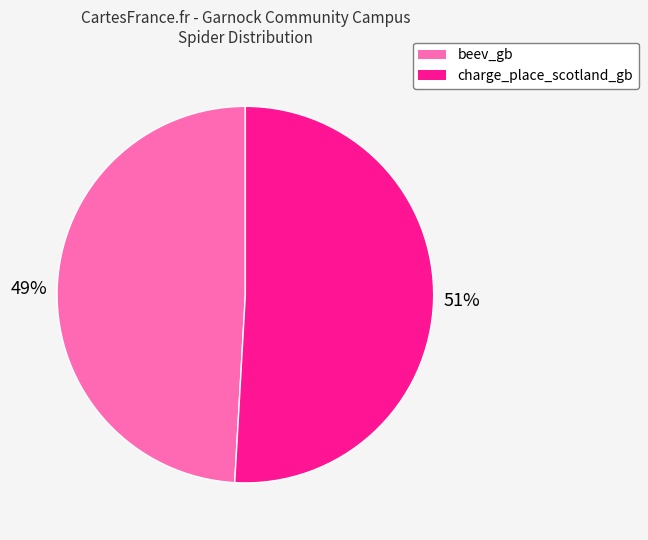

To the nearest percent, what portion does charge_place_scotland_gb represent?

51%